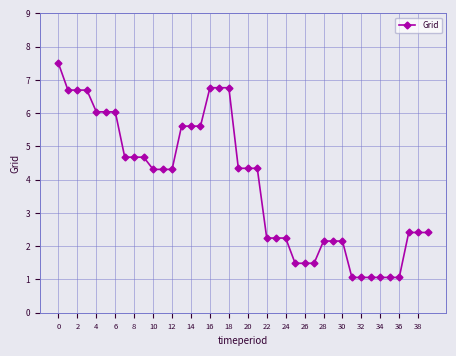

What is the difference between the maximum and minimum values?

6.4